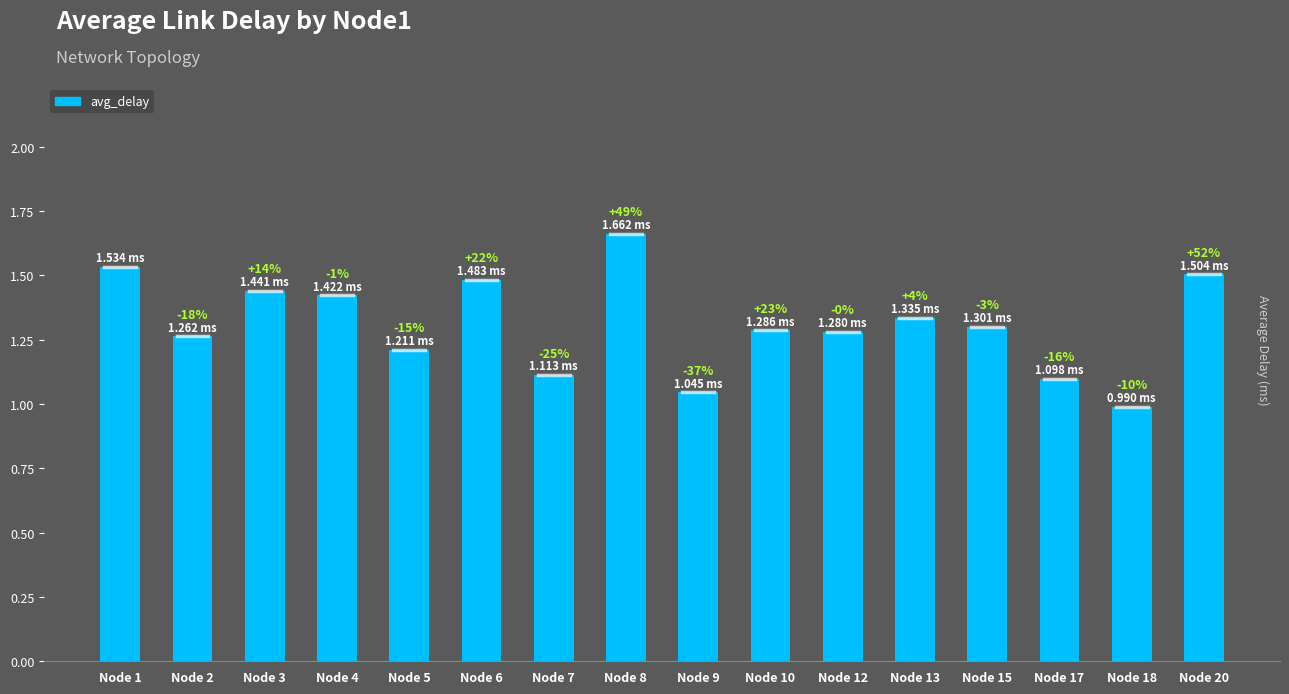

At which category does the chart reach its minimum across all series?

Node 18